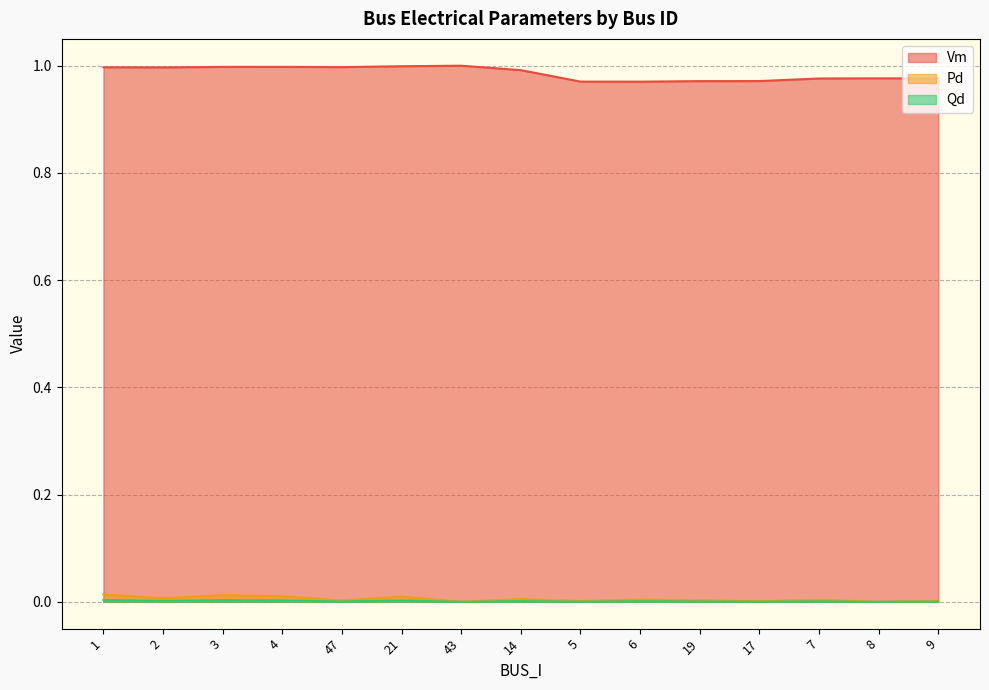

Where is Pd nearest to the value 0?

43